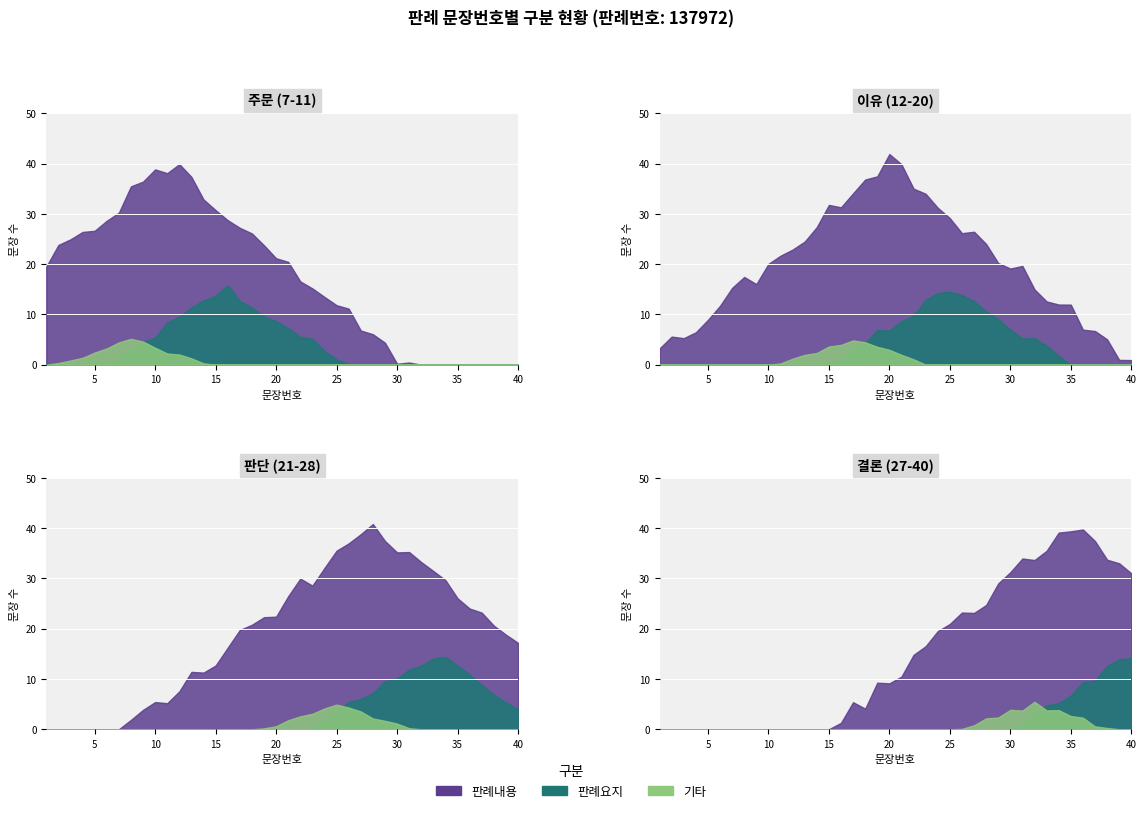

What is the difference between the highest and lowest values at 9?

9